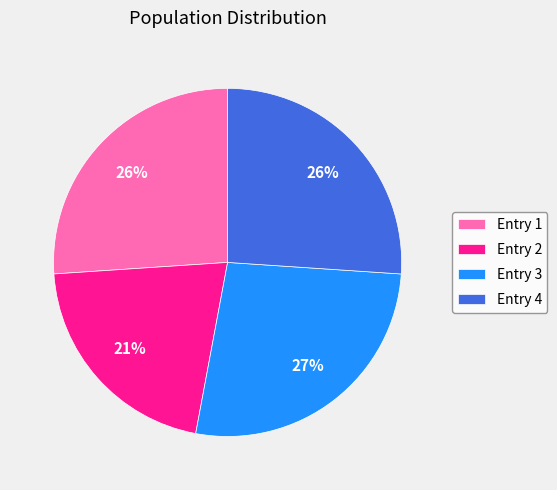

Which slice is the largest?

Entry 3